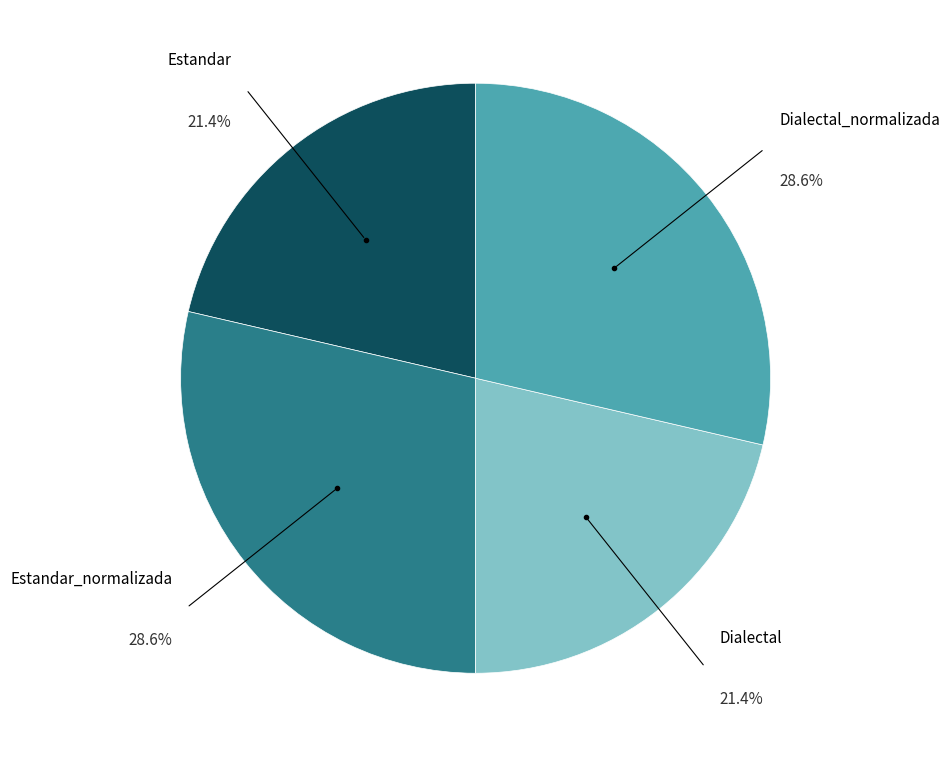

What is the ratio of the value at Estandar to the value at Dialectal?

1.0